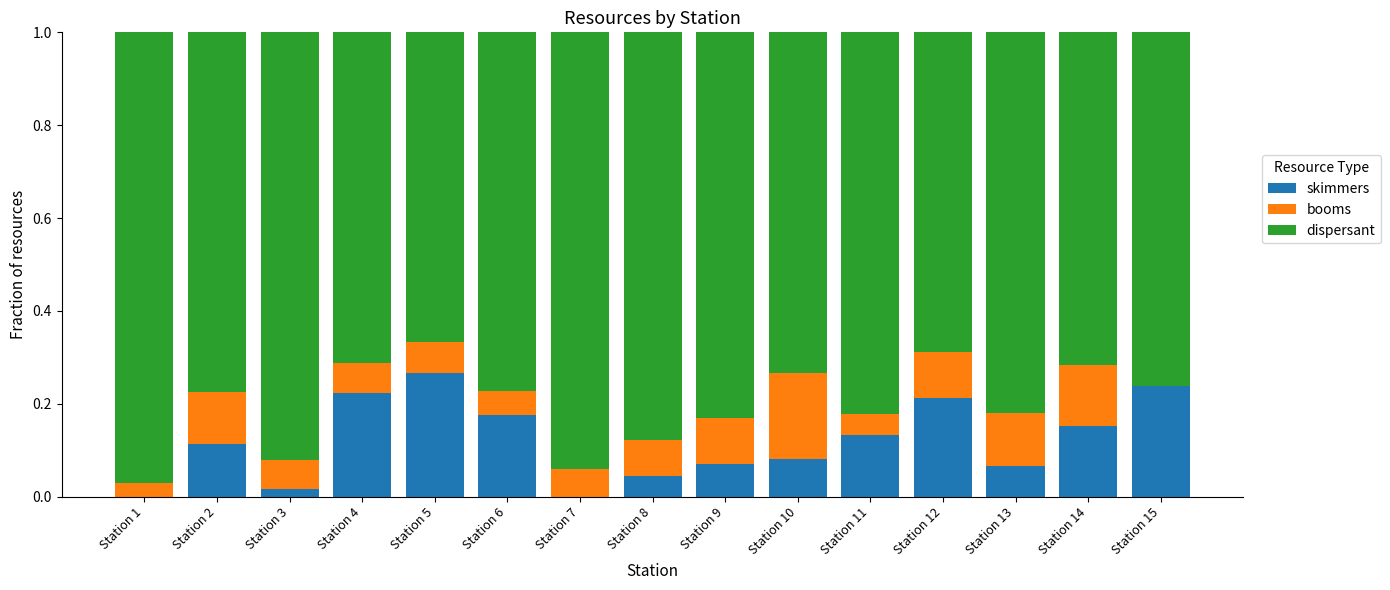

What are all the series names shown in the legend?

skimmers, booms, dispersant